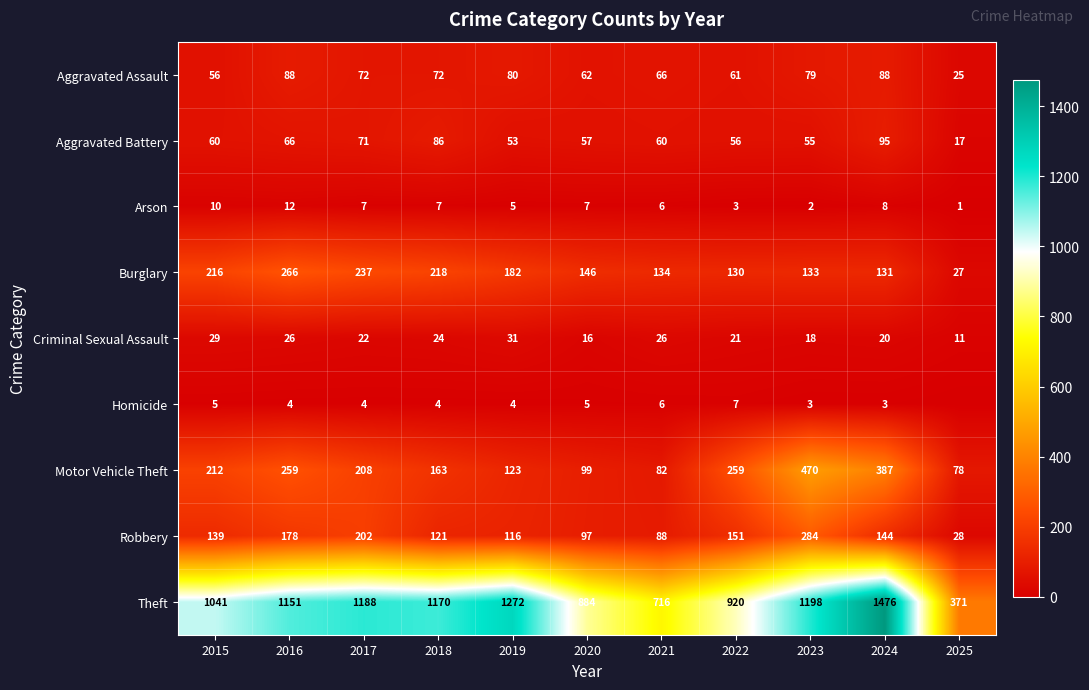

Rank the categories by Robbery value from highest to lowest.

2023, 2017, 2016, 2022, 2024, 2015, 2018, 2019, 2020, 2021, 2025